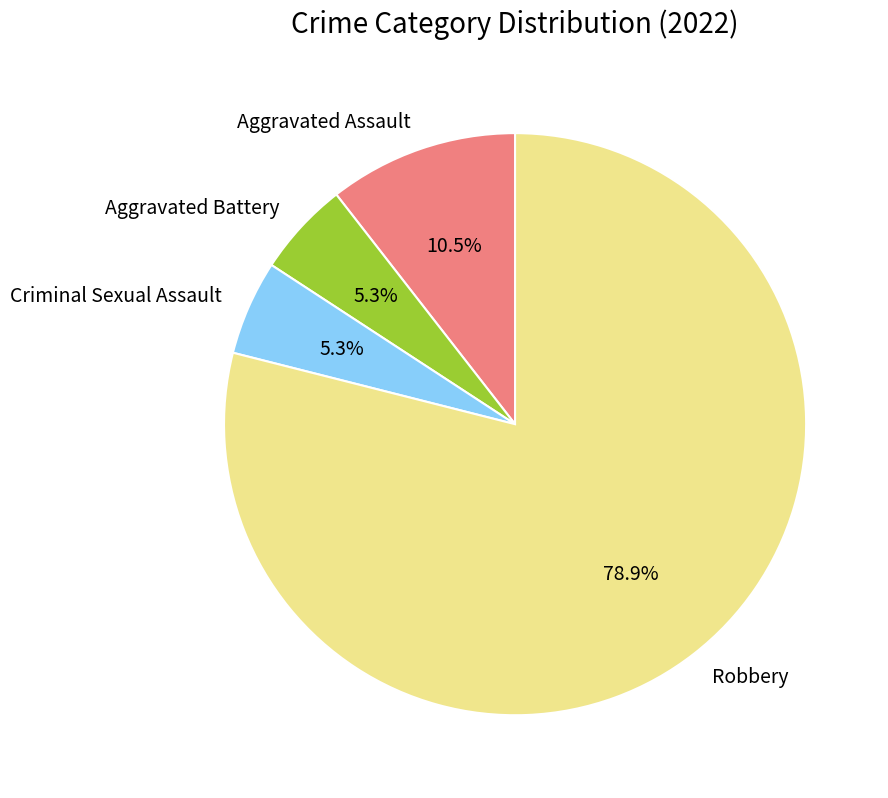

Which slice is the largest?

Robbery